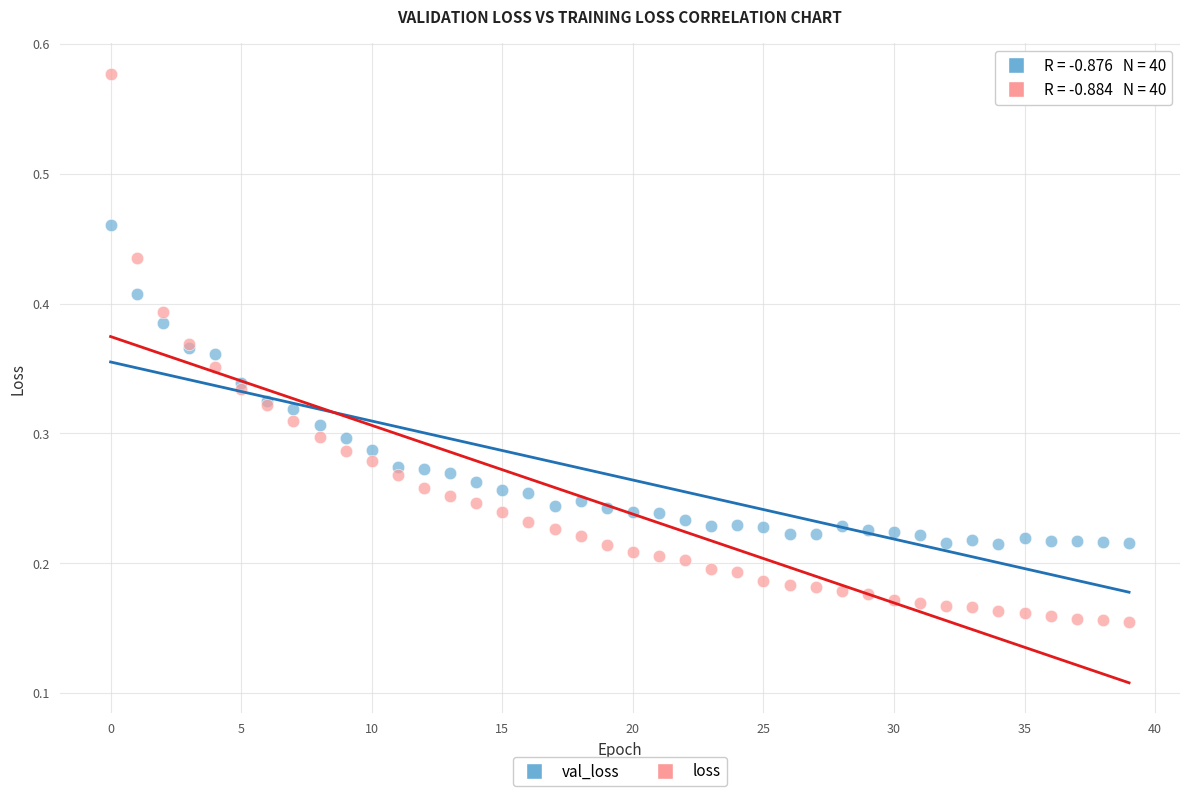

Which series contains the lowest Y value?

loss